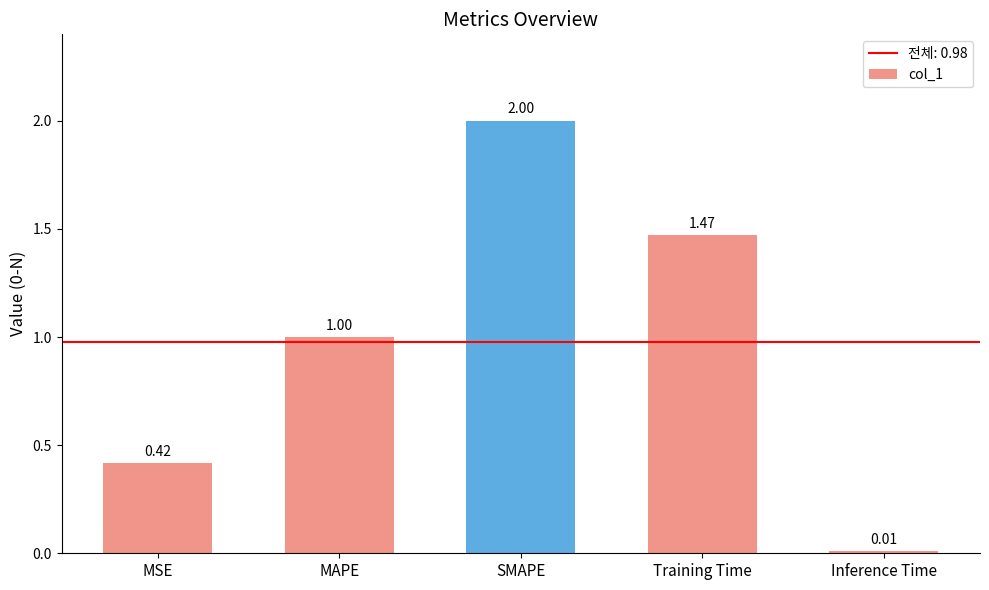

What is the change in value from MAPE to SMAPE?

+1.0